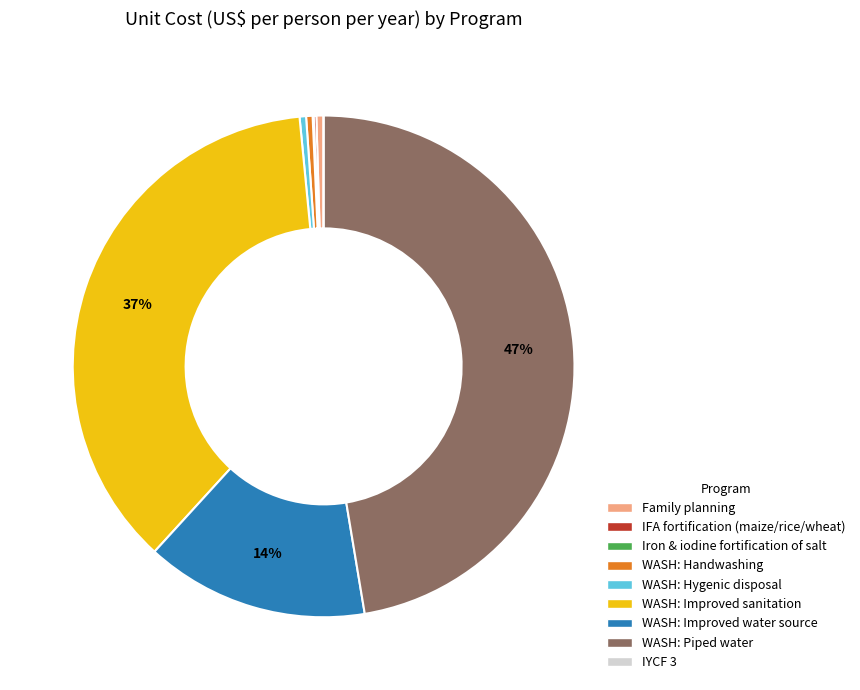

Which category has the biggest portion of the pie?

WASH: Piped water